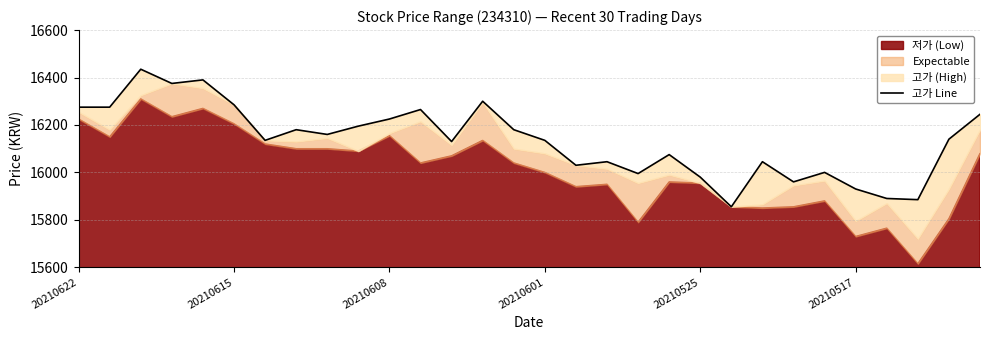

What is the value of the 7th point from the left?

16135